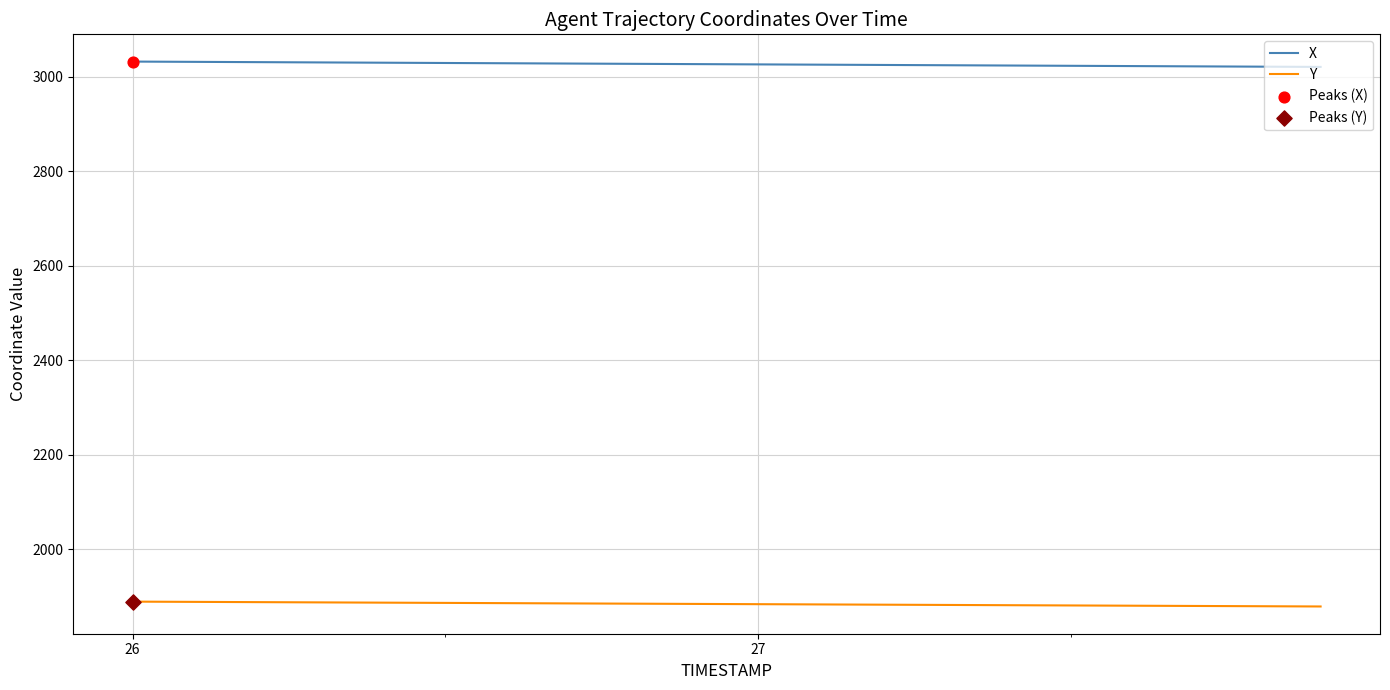

True or false: X and Y cross at least once.

False